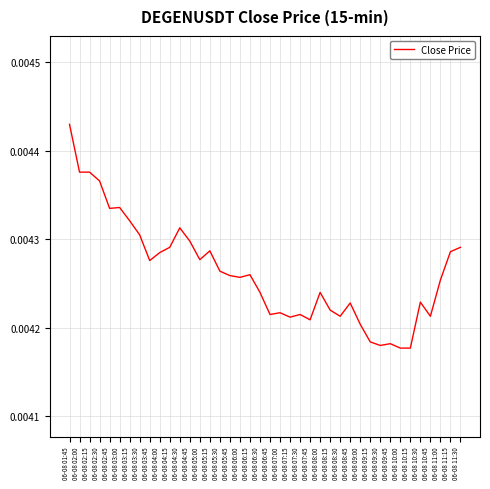

How many lines are shown in the chart?

1